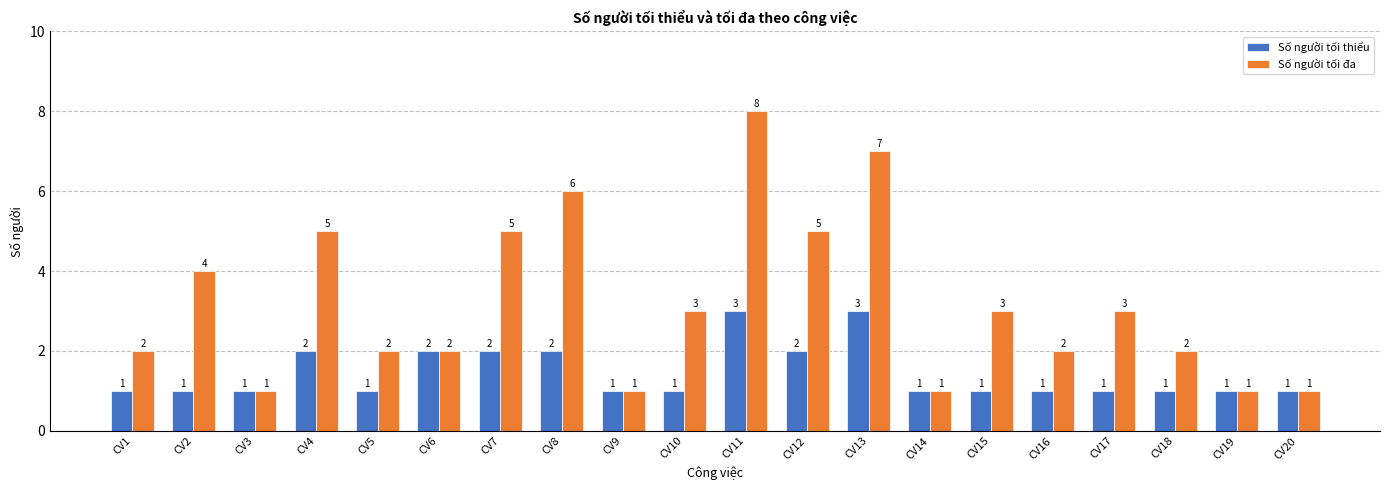

List the series in order of their overall mean, lowest first.

Số người tối thiểu, Số người tối đa